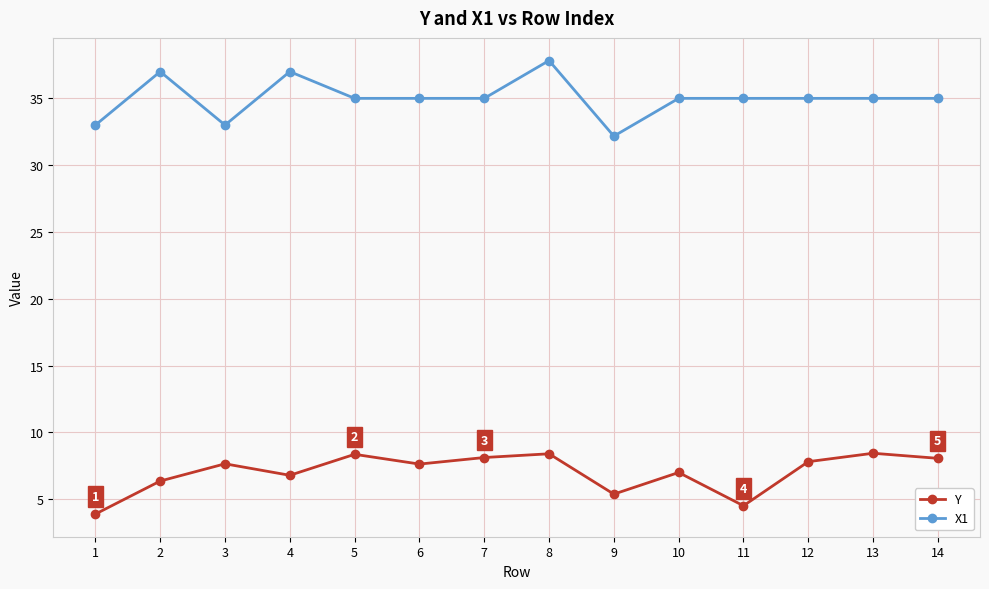

Which category has the lowest value across all series?

1